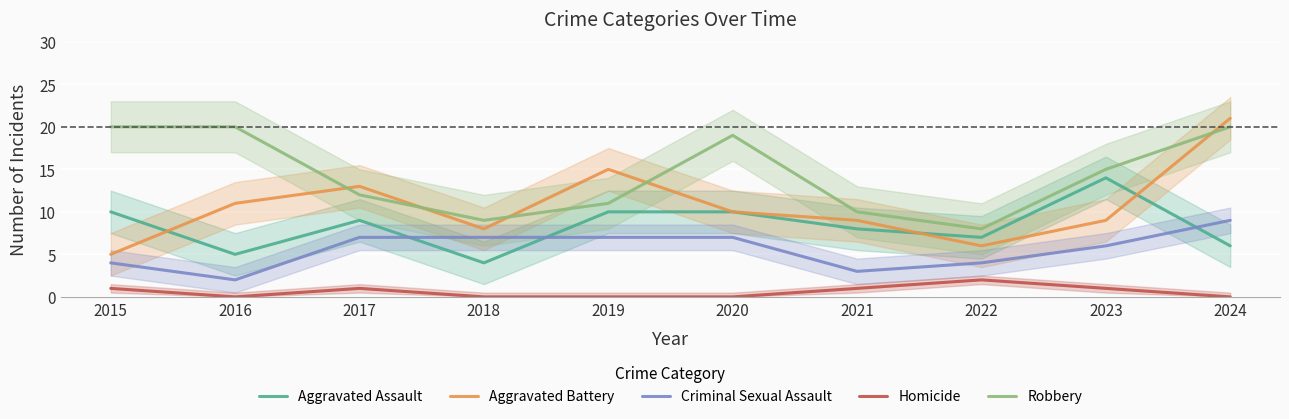

Which category has the highest value in the Criminal Sexual Assault series?

2024